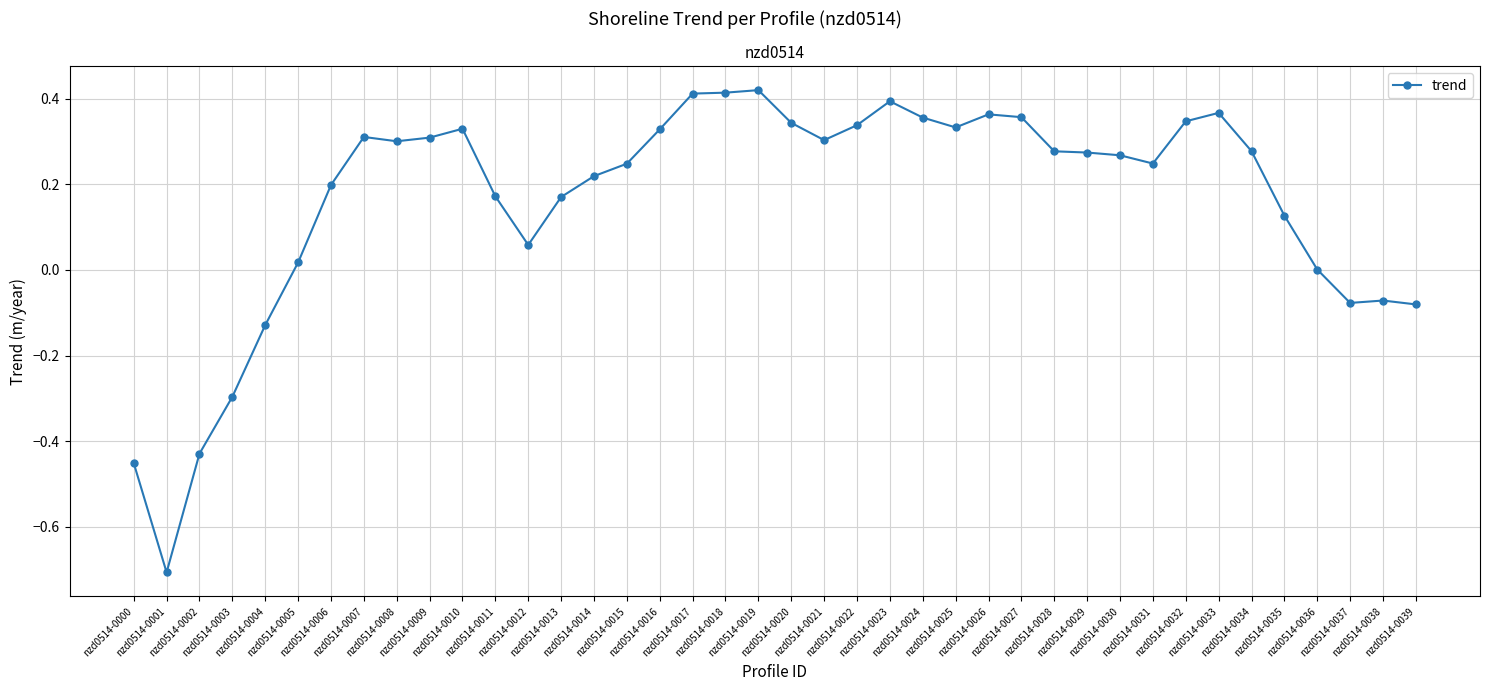

The chart shows a value of 0.4 at nzd0514-0017. True or false?

True